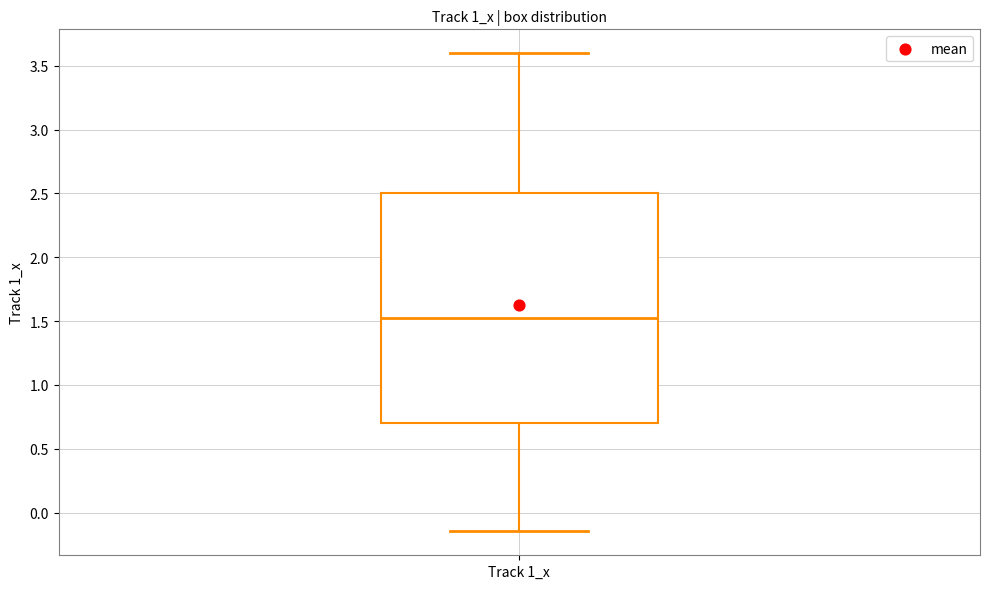

Read this box plot against the y-axis: the position of the median line, the range covered by the box, and the ends of both whiskers. The values are not printed on the chart, so give them approximately, as read against the axis.

median 1.55, box 0.70 to 2.50, whiskers -0.15 to 3.60